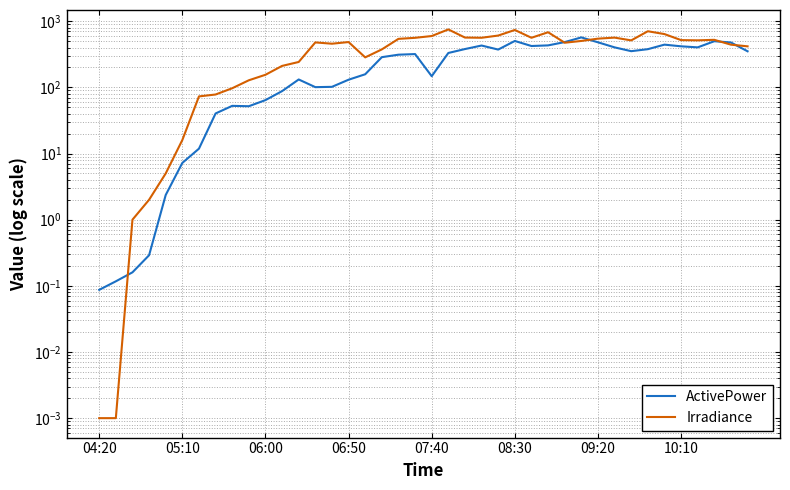

Where is the first local maximum for Irradiance?

13